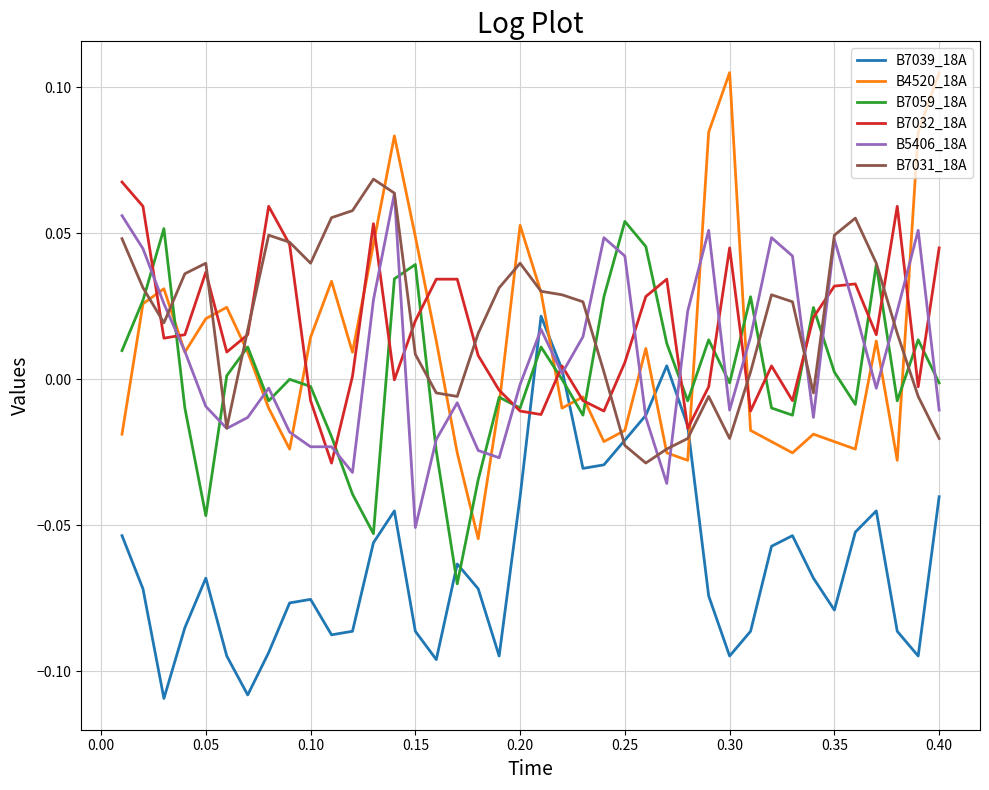

What are all the series names shown in the legend?

B7039_18A, B4520_18A, B7059_18A, B7032_18A, B5406_18A, B7031_18A